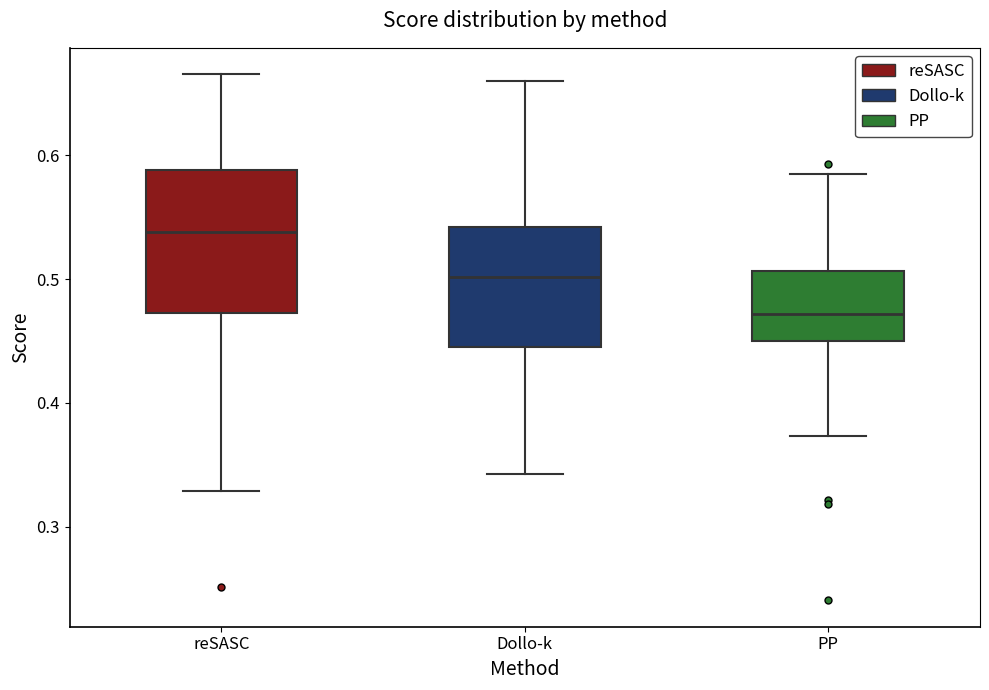

Reading left to right, transcribe this box plot: for each box, give where its median line is, the range the box spans, and where its two whiskers end, as read against the y-axis. The values are not printed on the chart, so give them approximately, as read against the axis.

reSASC: median 0.54, box 0.47 to 0.59, whiskers 0.33 to 0.67
Dollo-k: median 0.50, box 0.45 to 0.54, whiskers 0.34 to 0.66
PP: median 0.47, box 0.45 to 0.51, whiskers 0.37 to 0.58